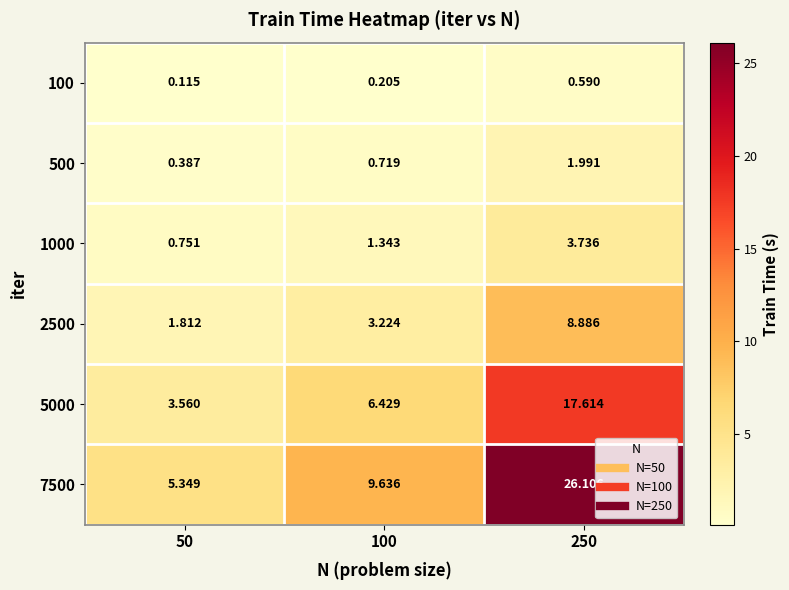

Is the value of 5000 at 100 greater than the value of 500 at 50?

Yes